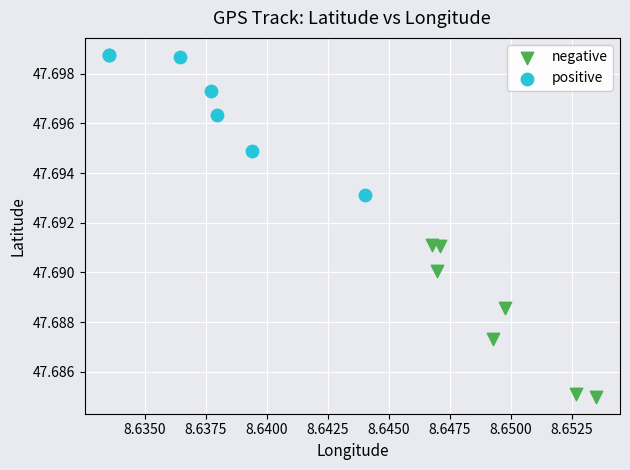

Which series has the widest spread of Y values?

negative